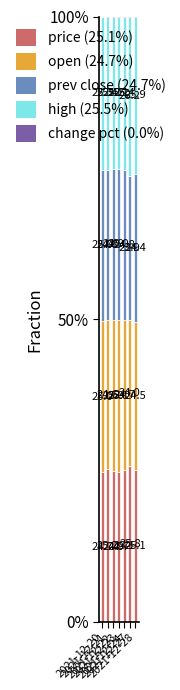

Are the bars grouped side by side (vs. stacked)?

No